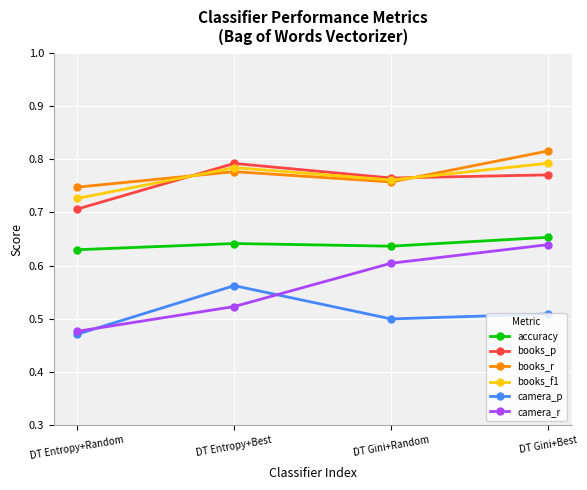

Which series has the largest total across all categories?

books_r